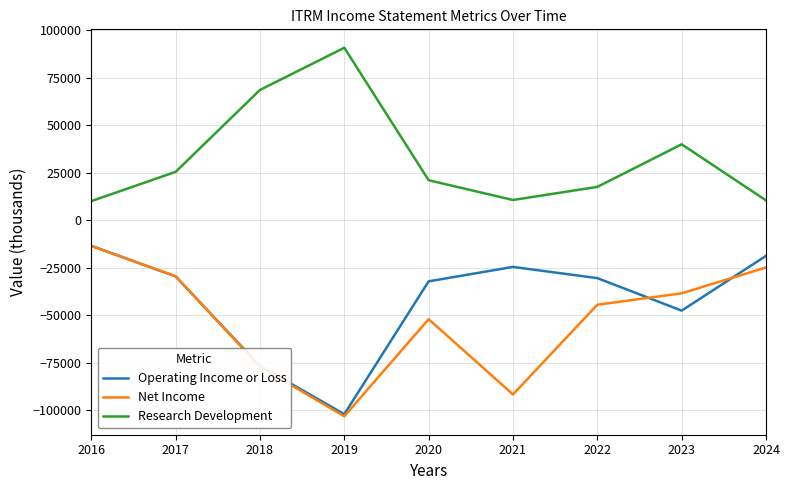

List the labels in order of Net Income value, largest first.

2016, 2024, 2017, 2023, 2022, 2020, 2018, 2021, 2019